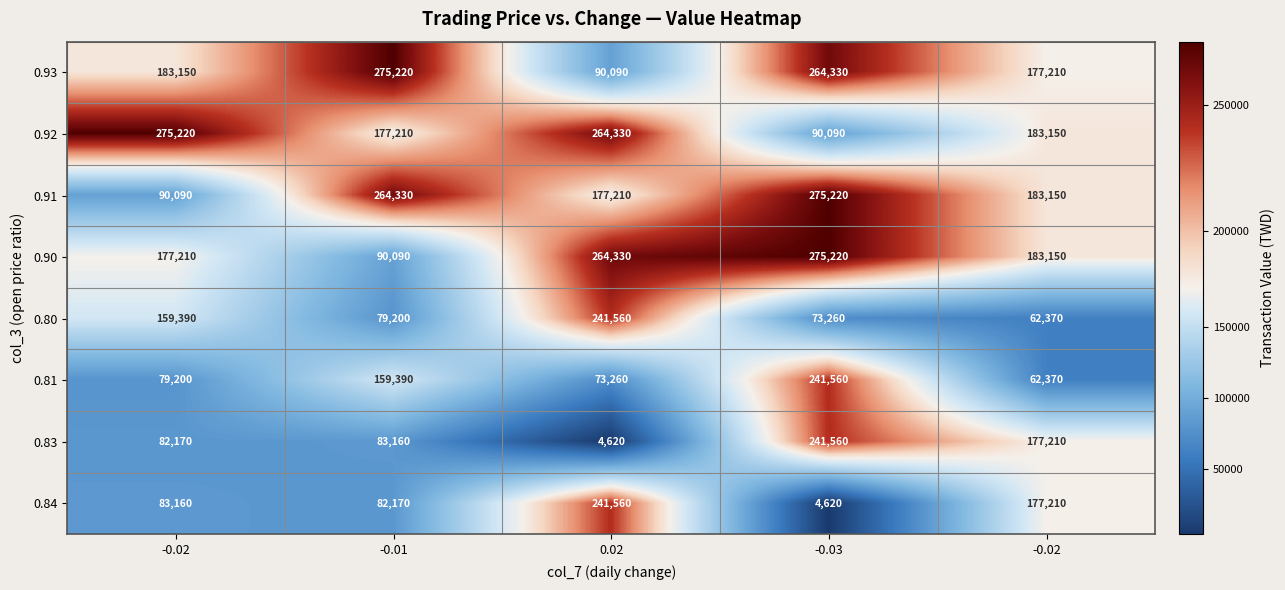

List the series in order of their peak value, lowest first.

0.80, 0.81, 0.83, 0.84, 0.93, 0.92, 0.91, 0.90